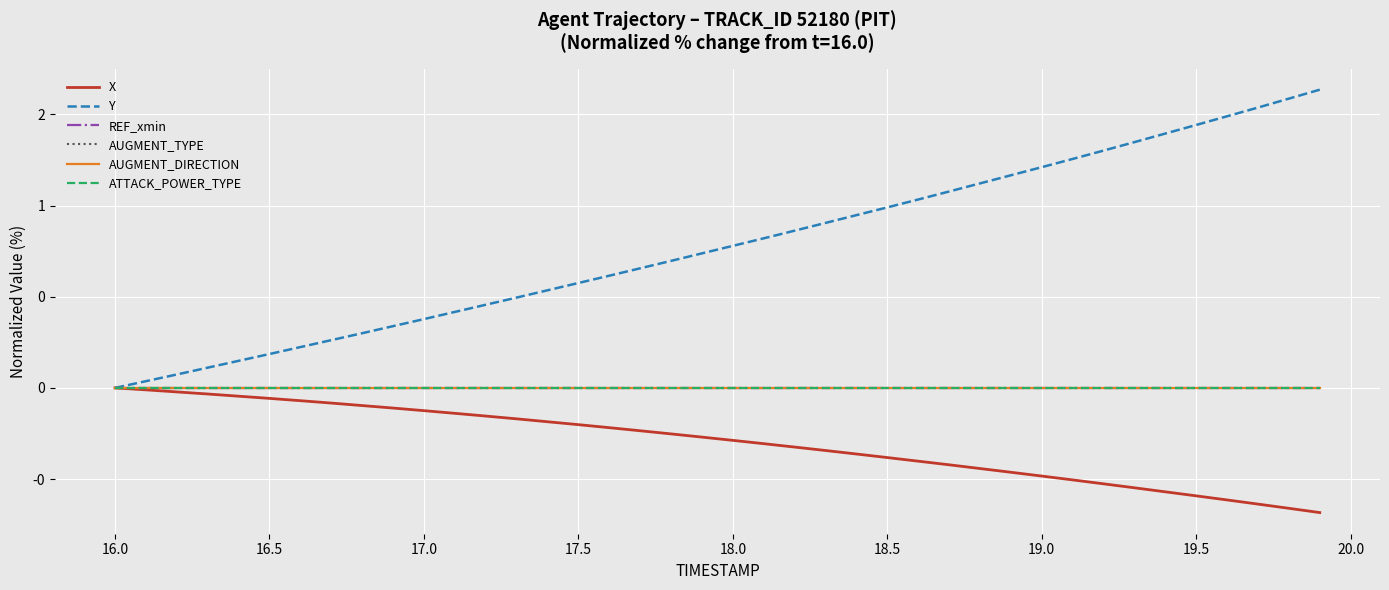

Does the chart display data point markers on the line(s)?

No